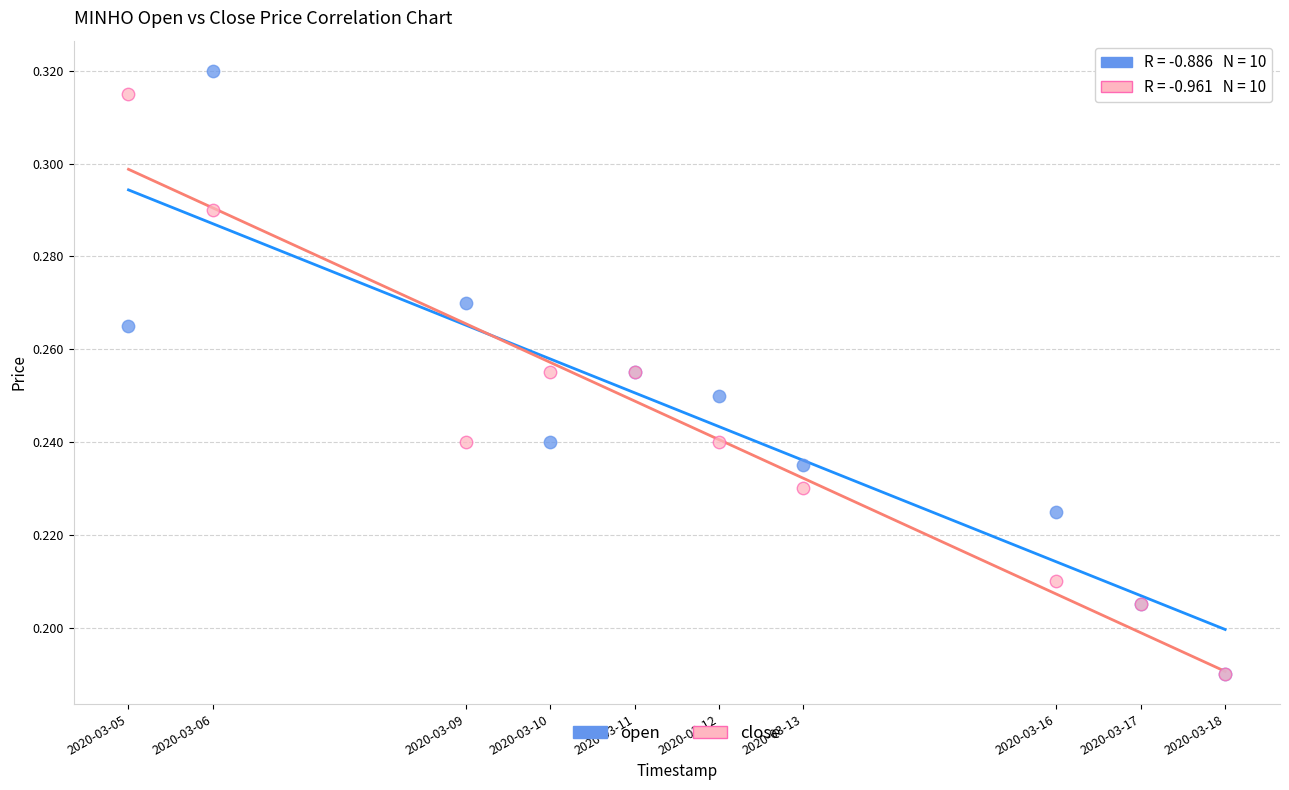

Which series has the widest spread of Y values?

open